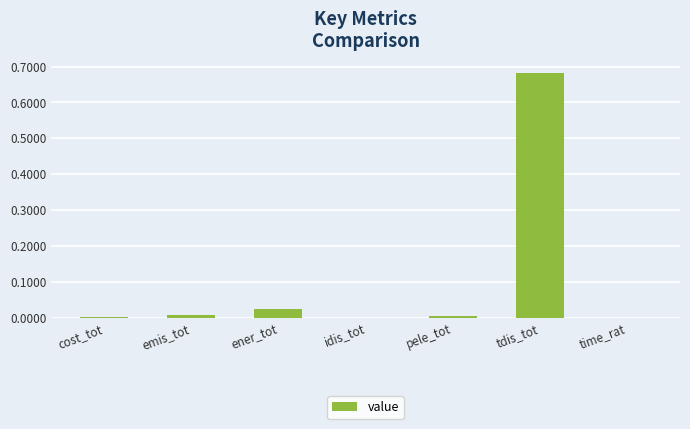

Which has a higher value, tdis_tot or cost_tot?

tdis_tot